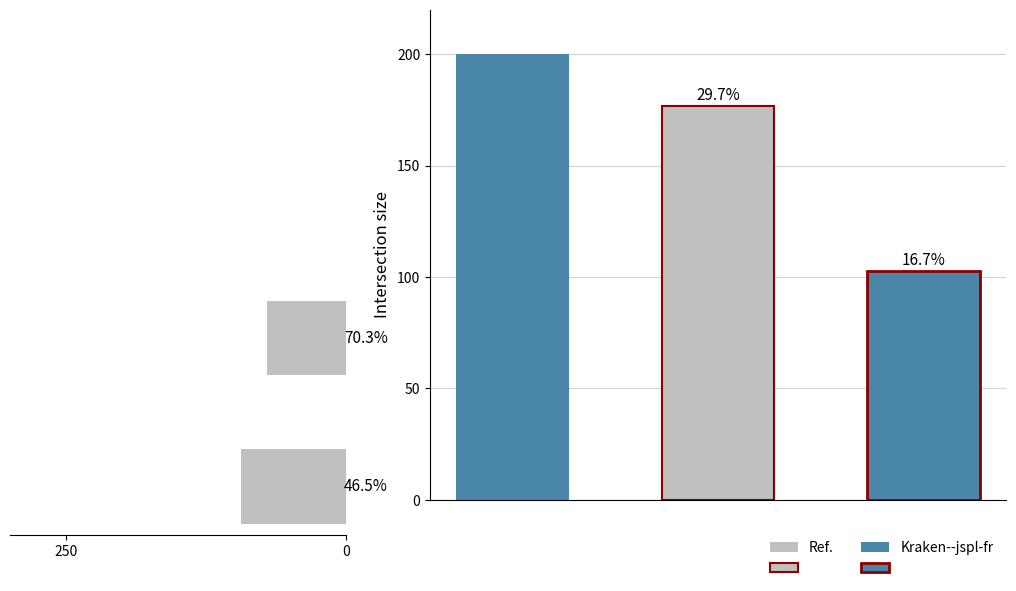

What is the sum of all values?

163.8